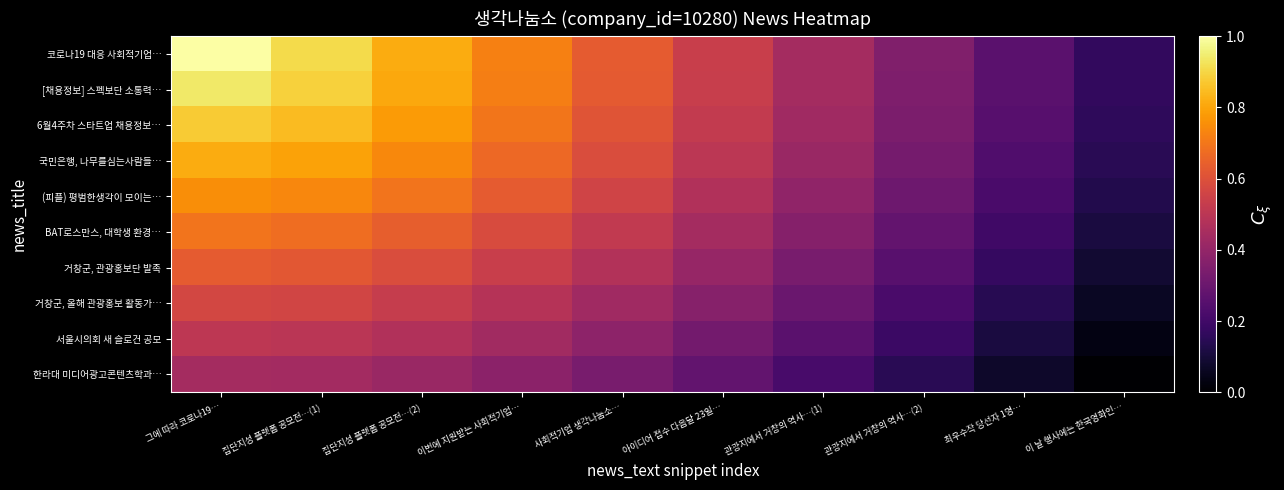

Count the number of data series in this chart.

10